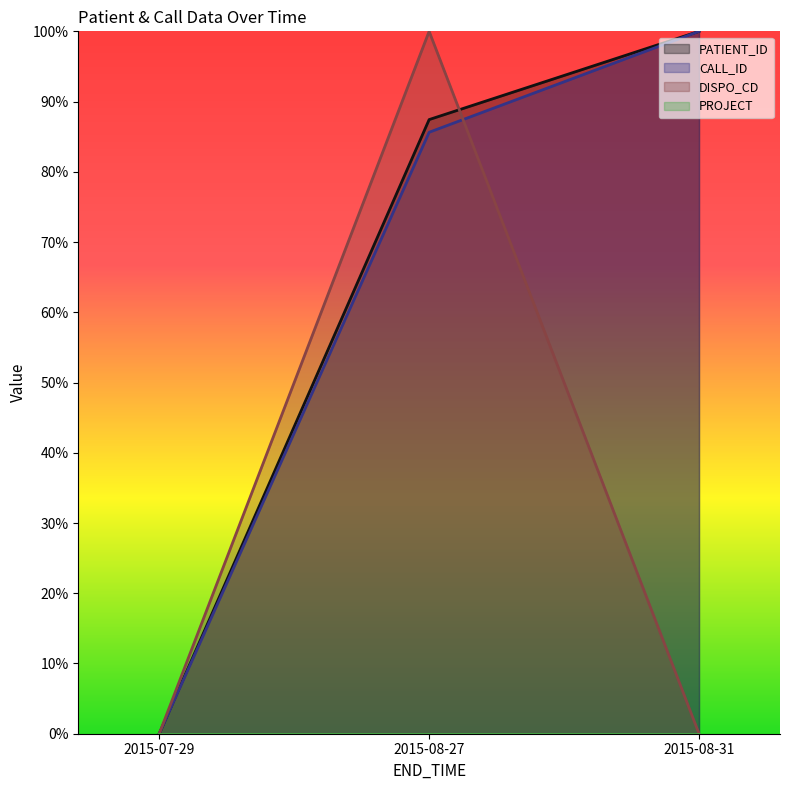

What is the difference between the highest and lowest values at 2015-08-27?

0.1